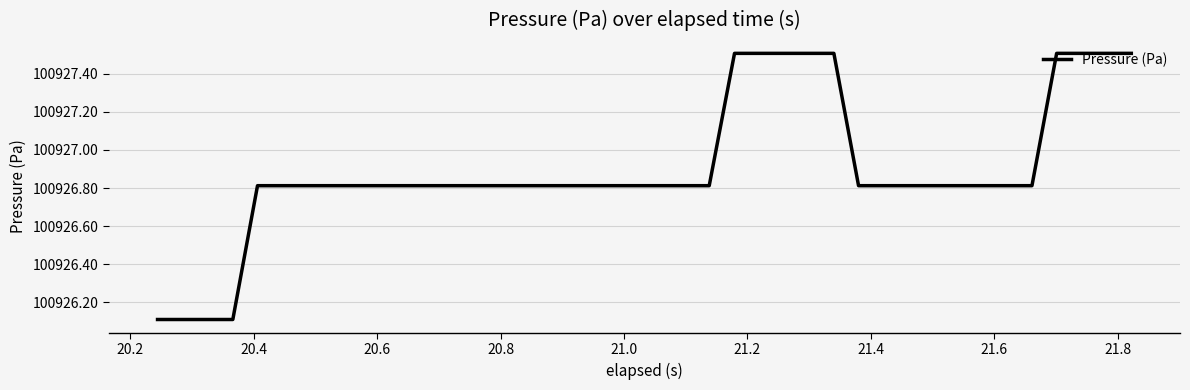

What is the minimum value shown in the chart?

100926.1